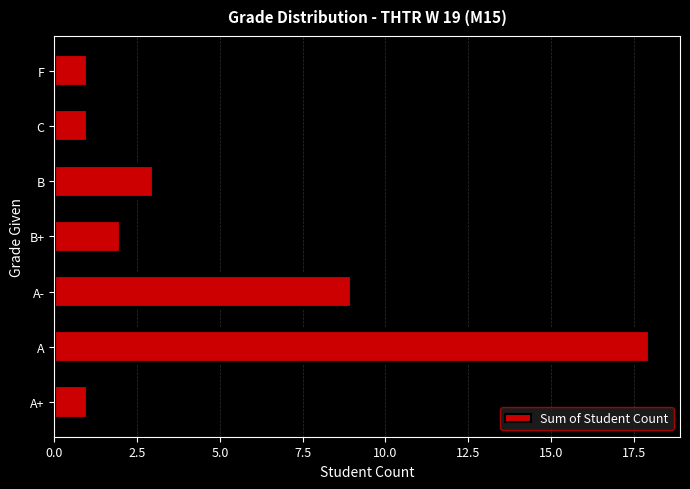

Are the bars grouped side by side (vs. stacked)?

No